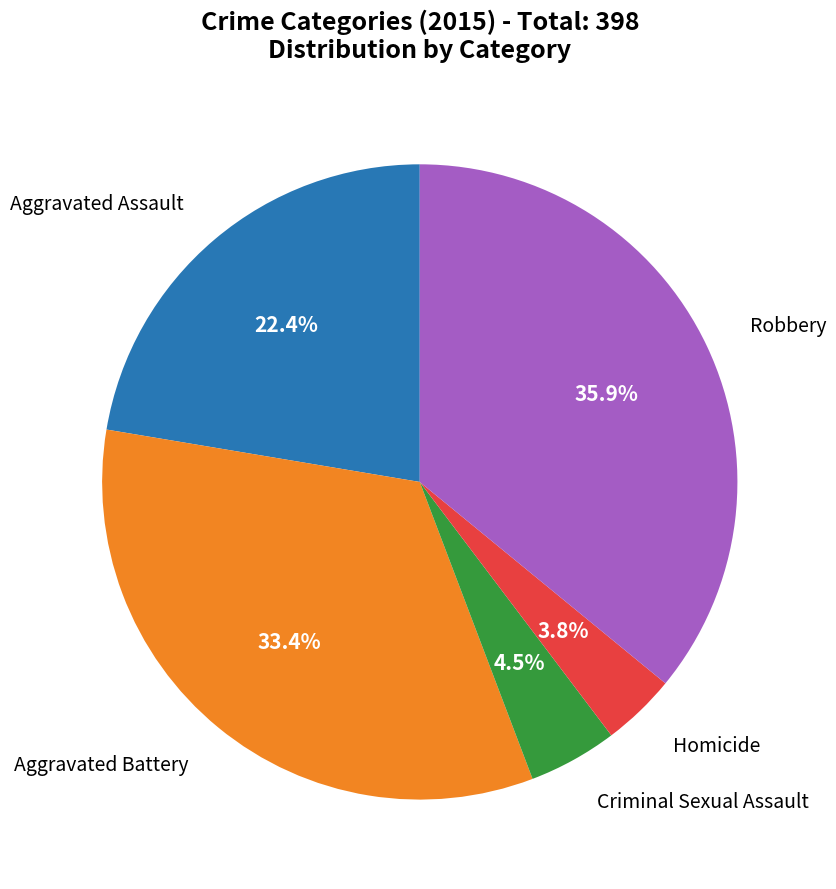

Does Robbery represent more than half of the total?

No